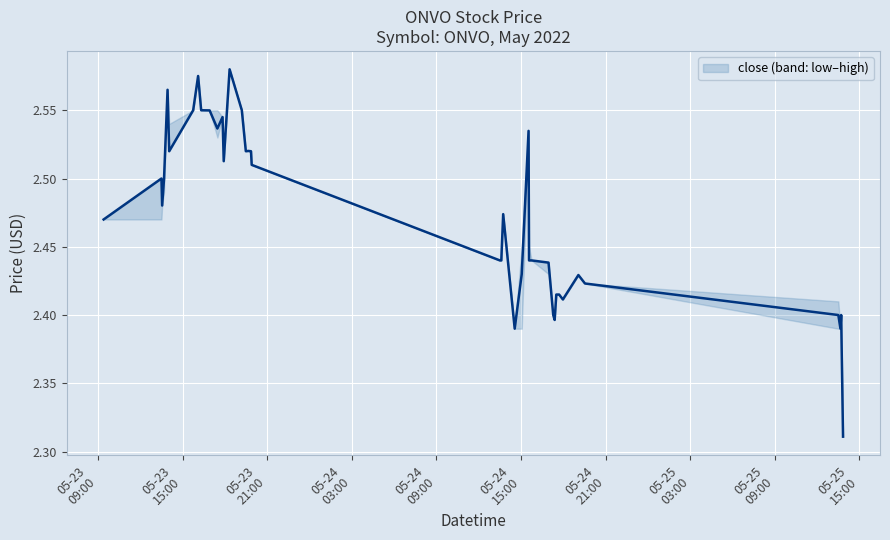

What is the difference between the maximum and minimum values?

0.3